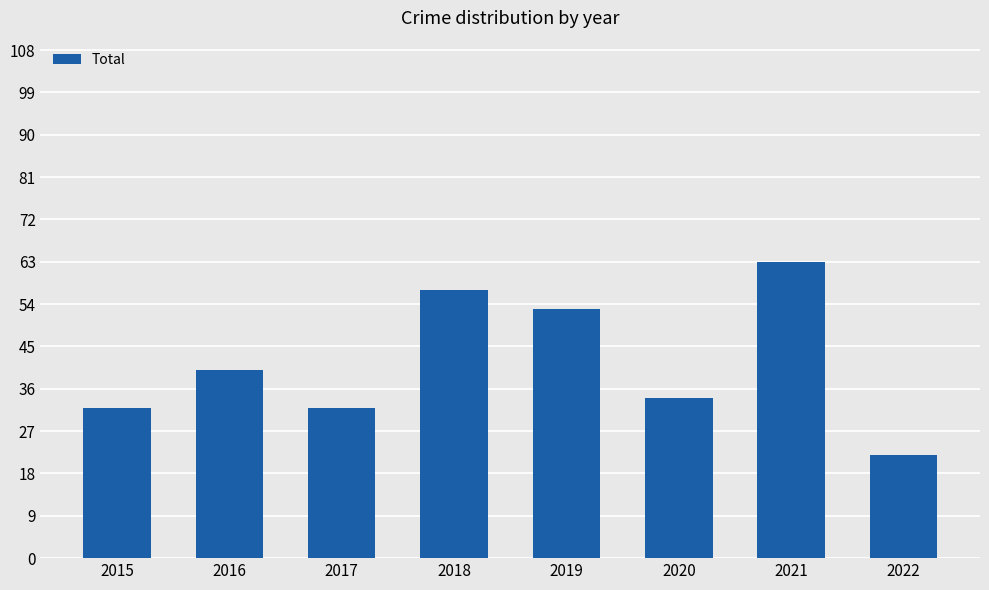

What is the value of the 8th bar from the left?

22